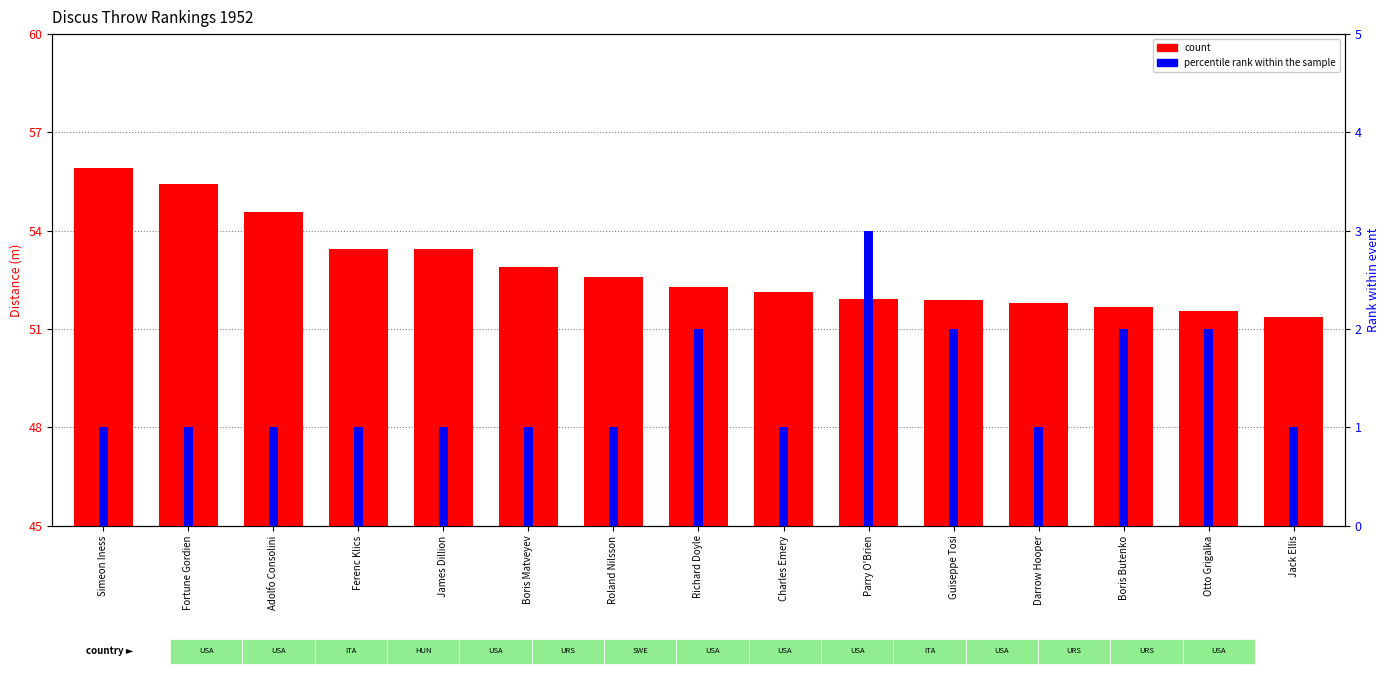

At how many categories does at least one series exceed 3?

15